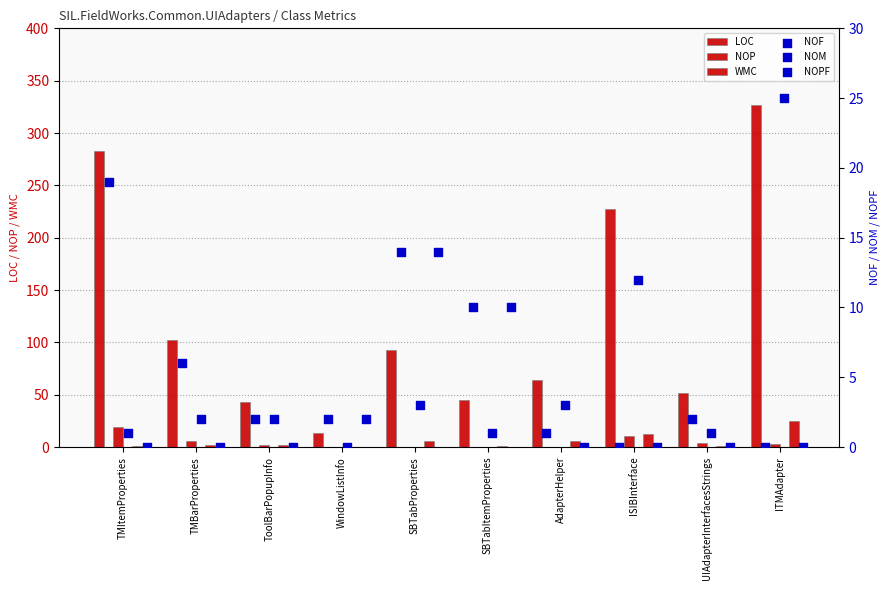

At which category is the sum across all series the highest?

ITMAdapter